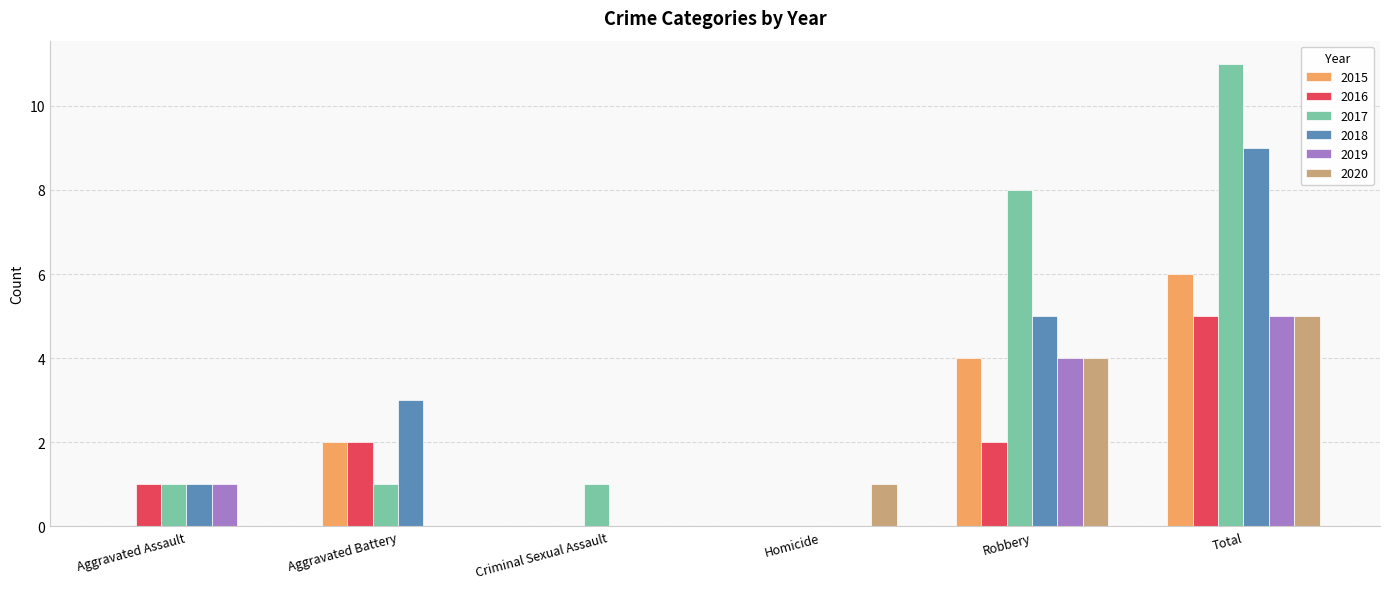

True or false: 2019 has a value of 0 at Homicide.

True